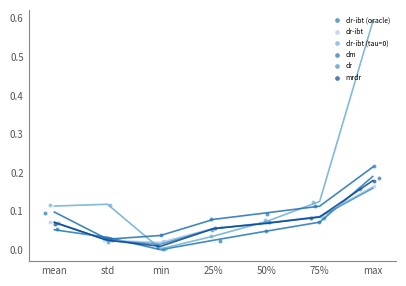

Which series reaches the maximum Y coordinate?

dr-ibt (tau=0)